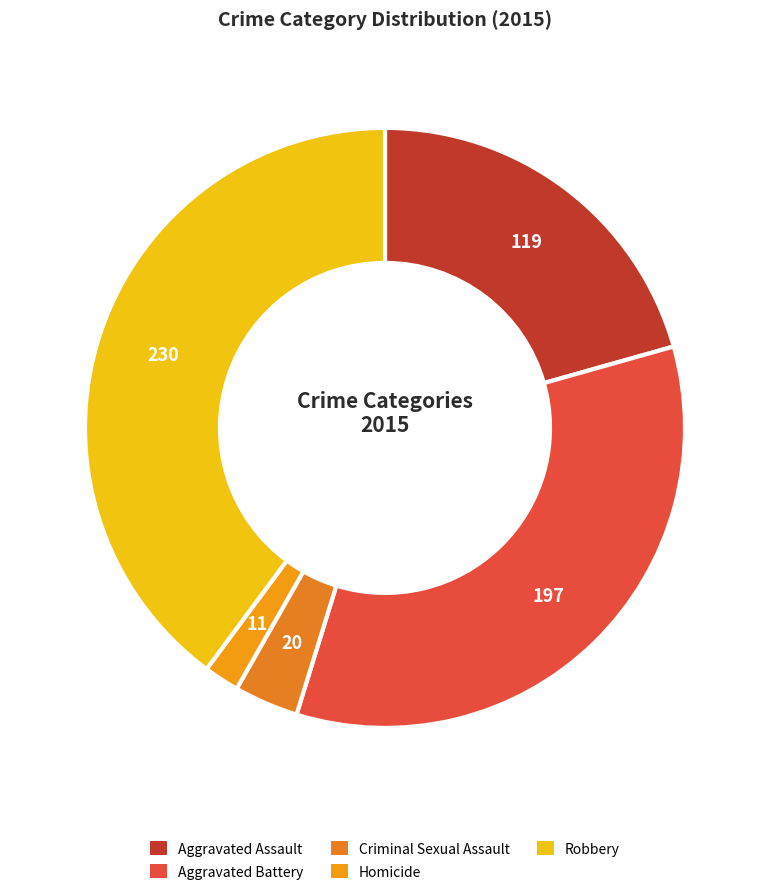

What is the ratio of the value at Aggravated Battery to the value at Criminal Sexual Assault?

9.8